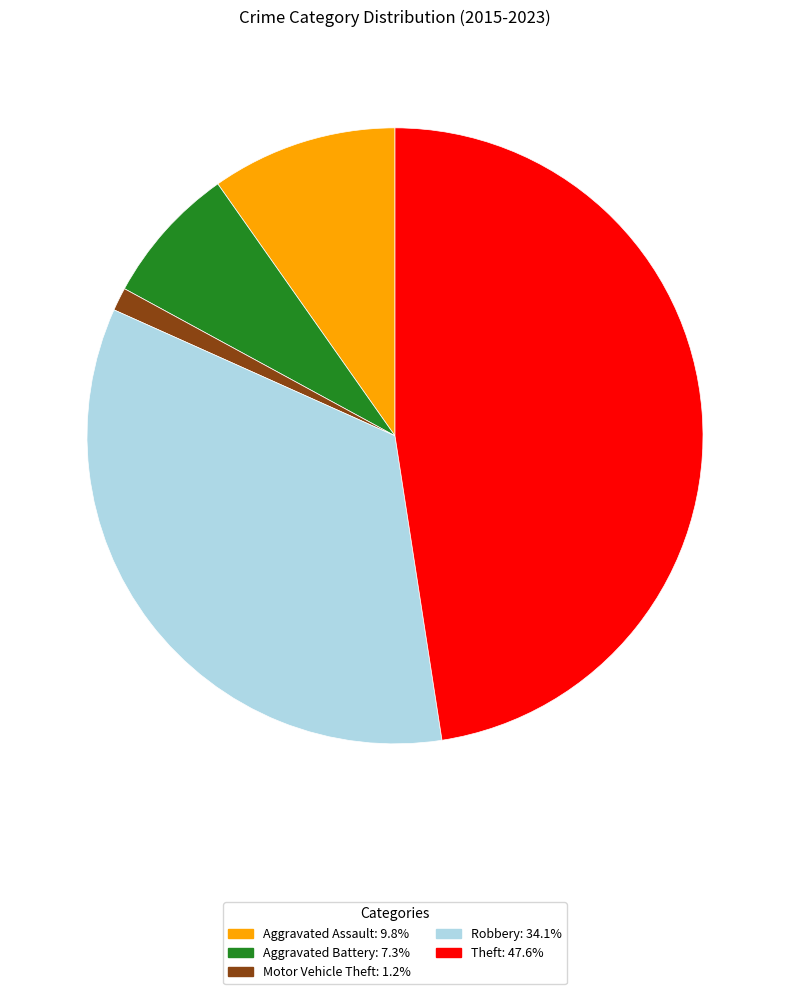

How many slices are in this pie chart?

5